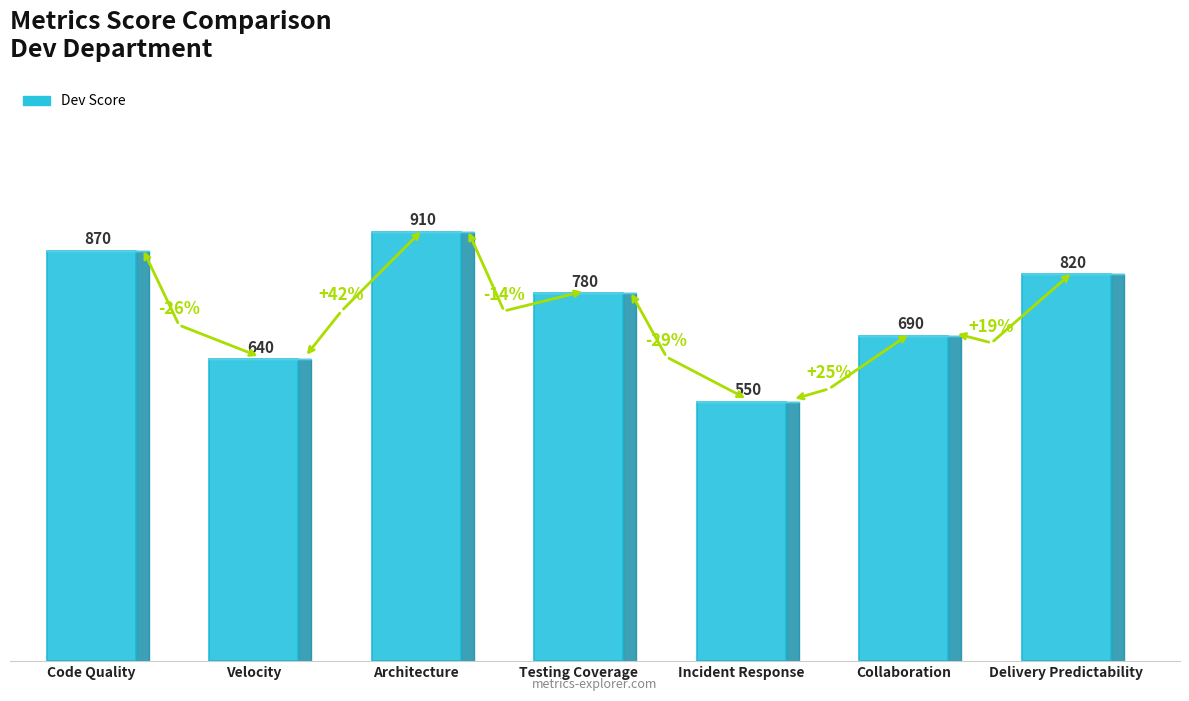

Rank the categories by value from lowest to highest.

Incident Response, Velocity, Collaboration, Testing Coverage, Delivery Predictability, Code Quality, Architecture